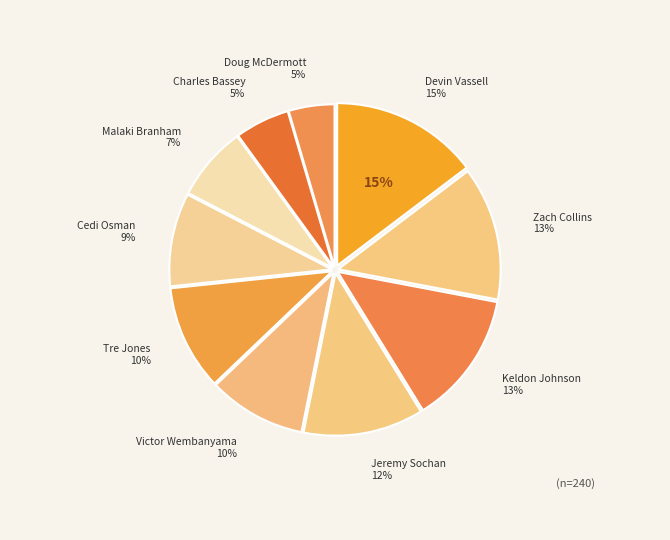

How many slices are in this pie chart?

10